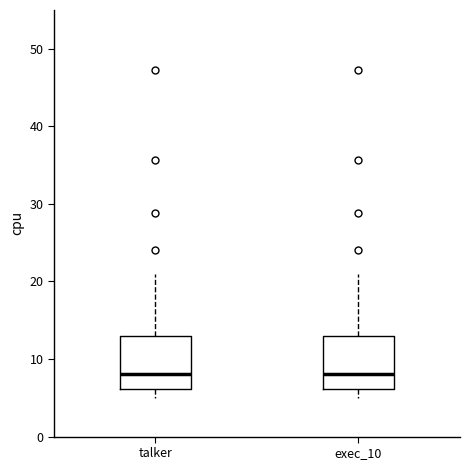

Reading left to right, transcribe this box plot: for each box, give where its median line is, the range the box spans, and where its two whiskers end, as read against the y-axis. The values are not printed on the chart, so give them approximately, as read against the axis.

talker: median 8, box 6 to 13, whiskers 5 to 21
exec_10: median 8, box 6 to 13, whiskers 5 to 21